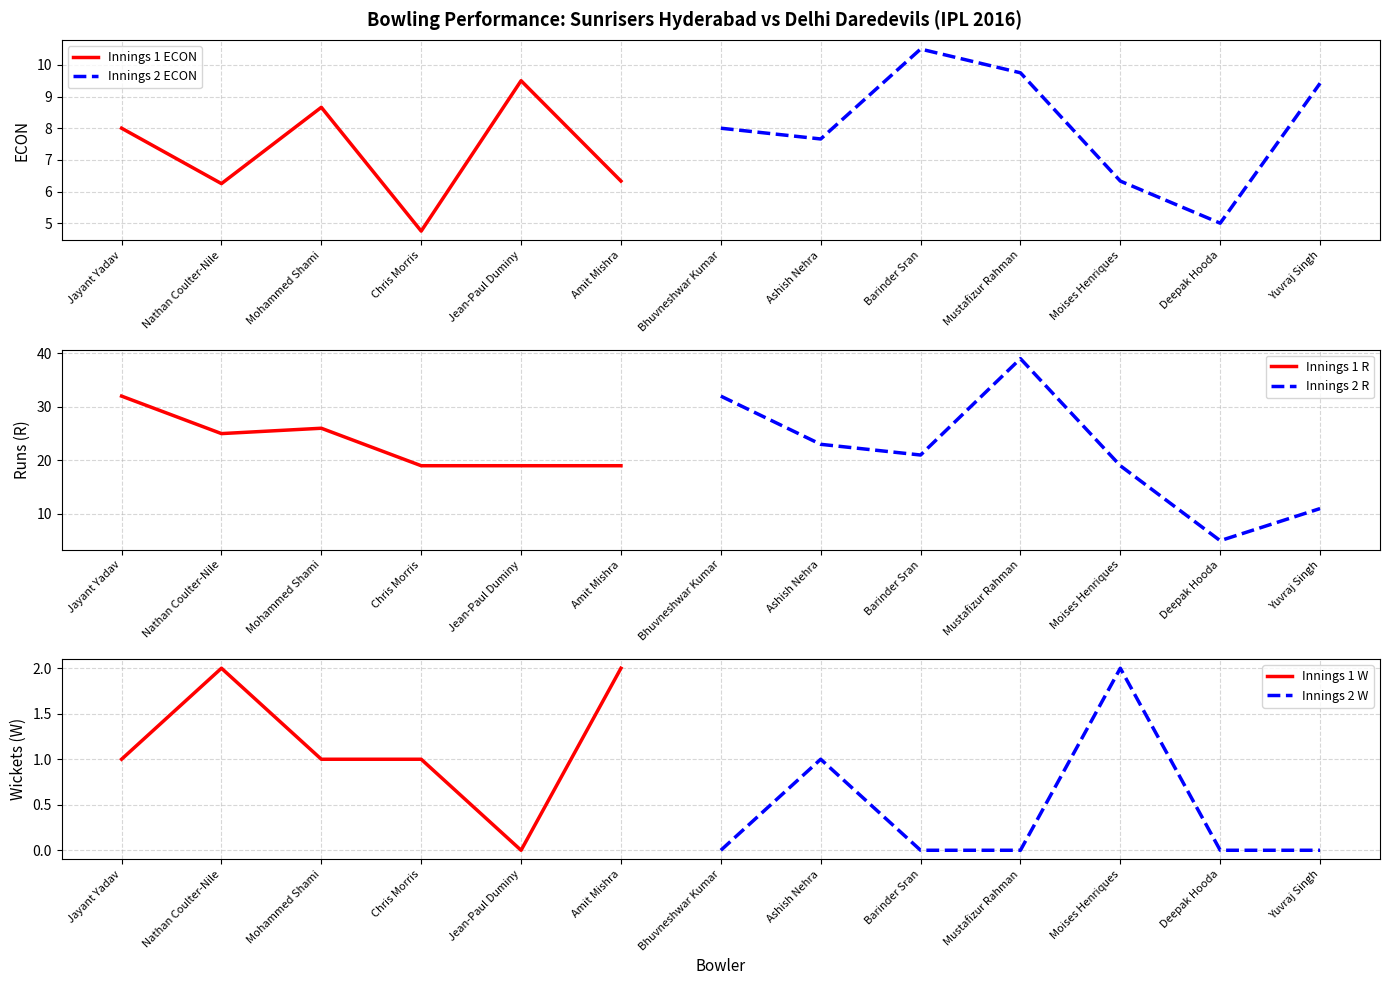

What is the minimum value for ECON?

4.8